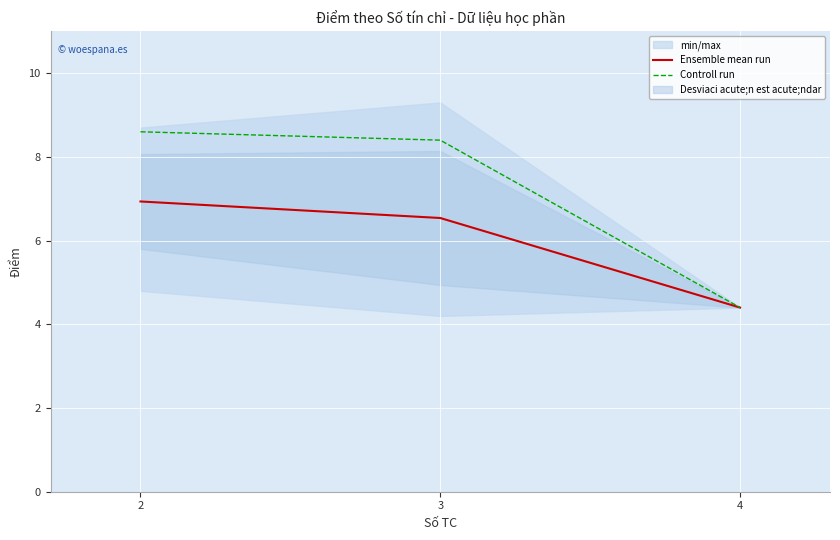

At which category does the chart reach its minimum across all series?

4